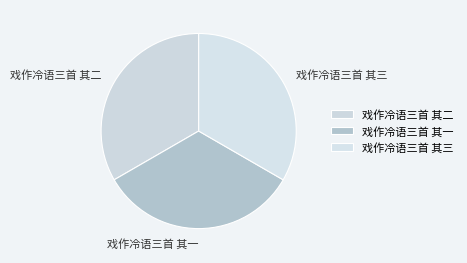

What is the ratio of the value at 戏作冷语三首 其二 to the value at 戏作冷语三首 其三?

1.0